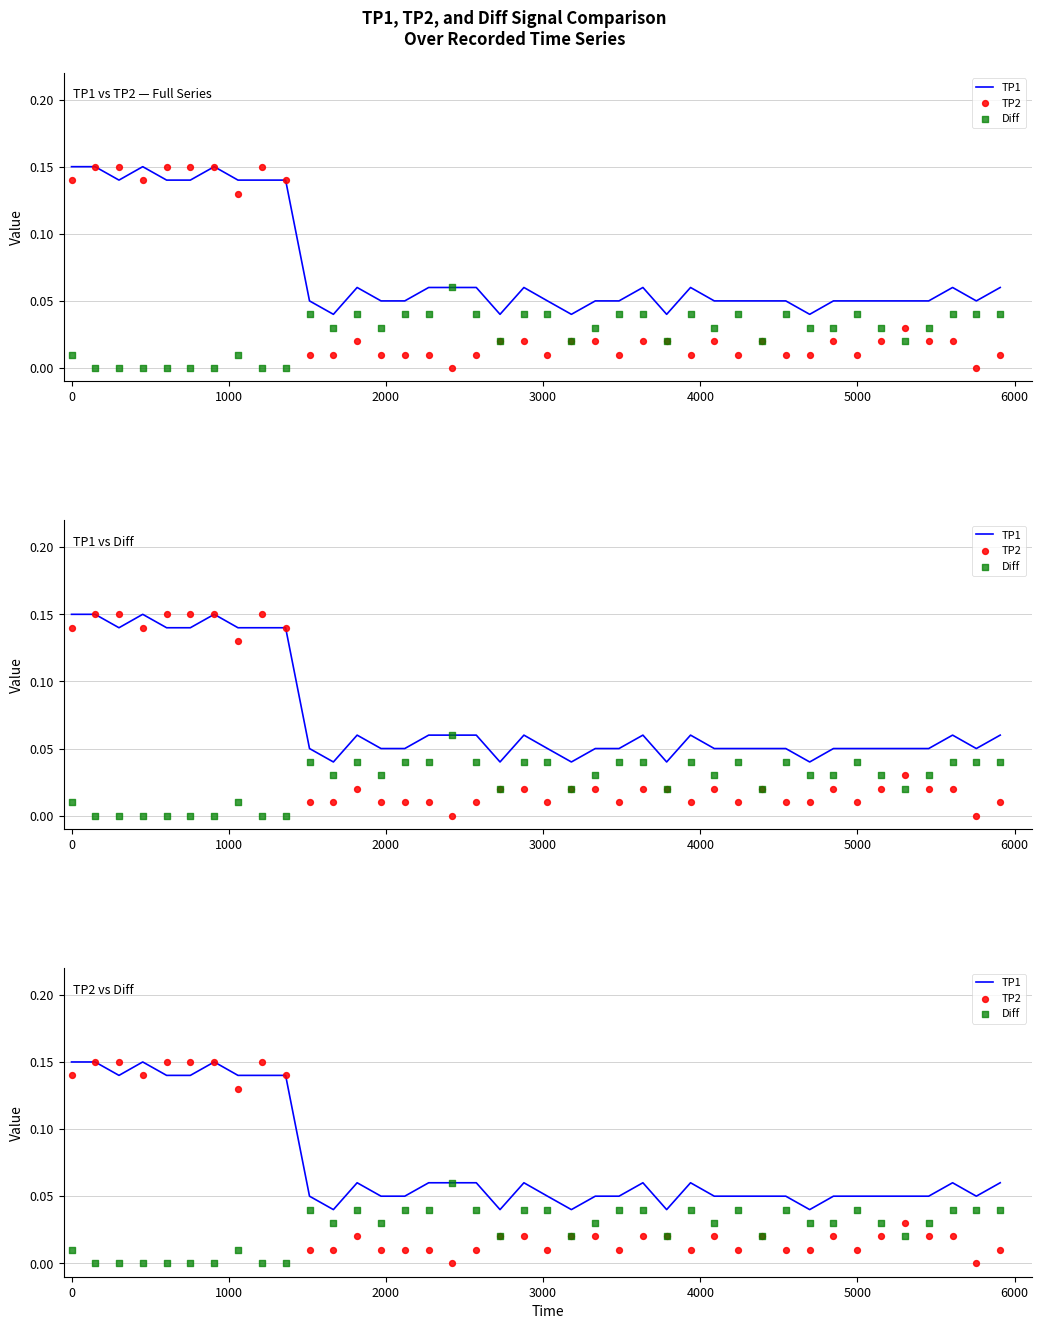

Which series reaches the minimum Y coordinate?

TP2